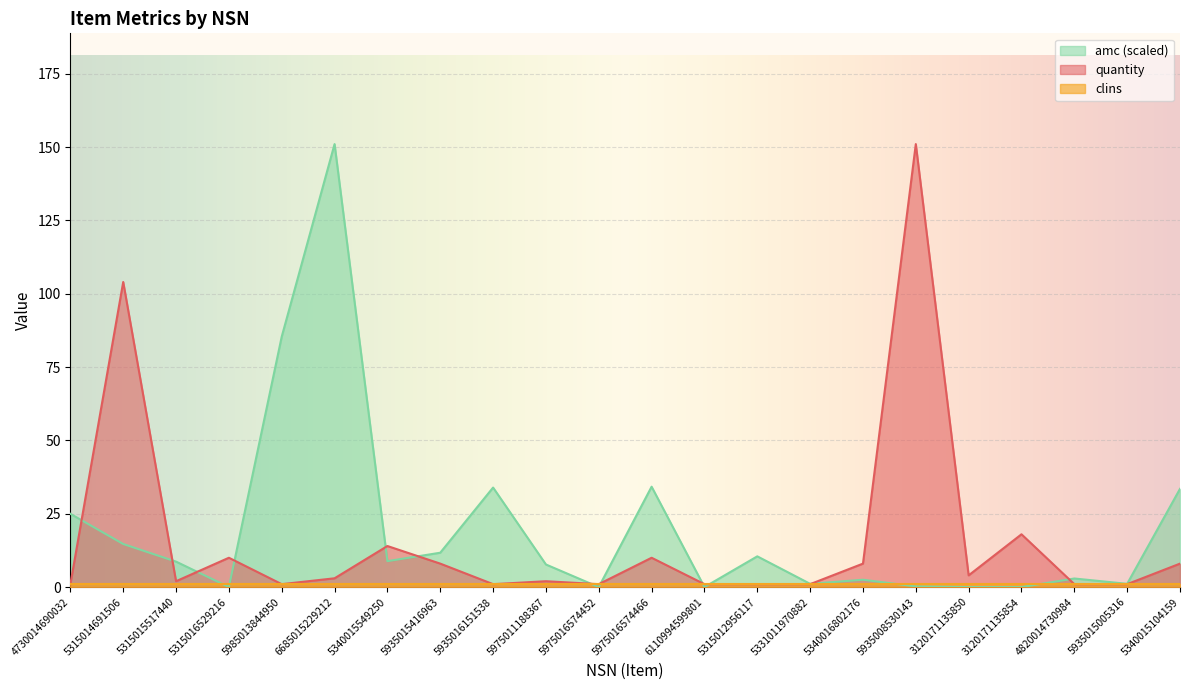

How many data points in amc are less than 8?

11